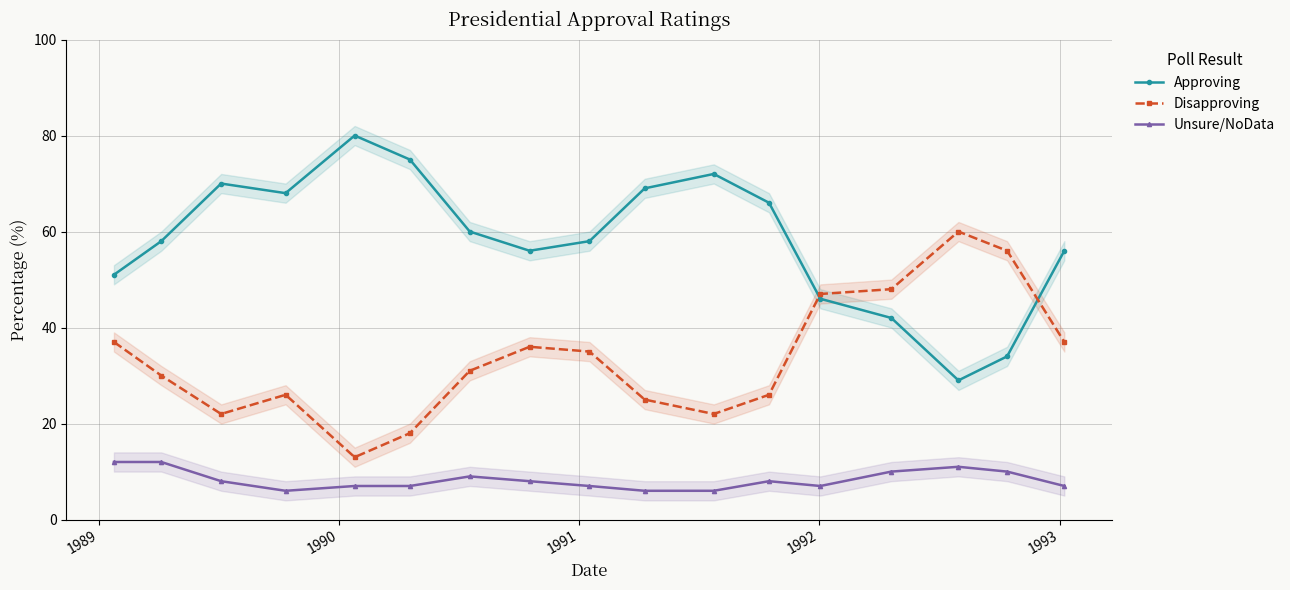

True or false: Unsure/NoData and Approving cross at least once.

False